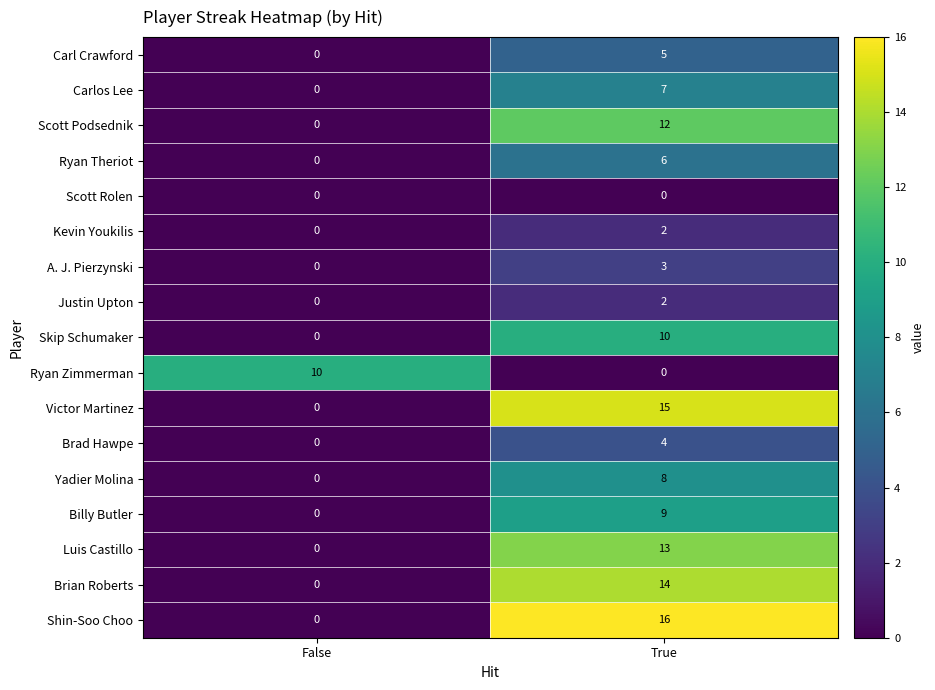

Is it true that Brad Hawpe equals 4 at True?

True